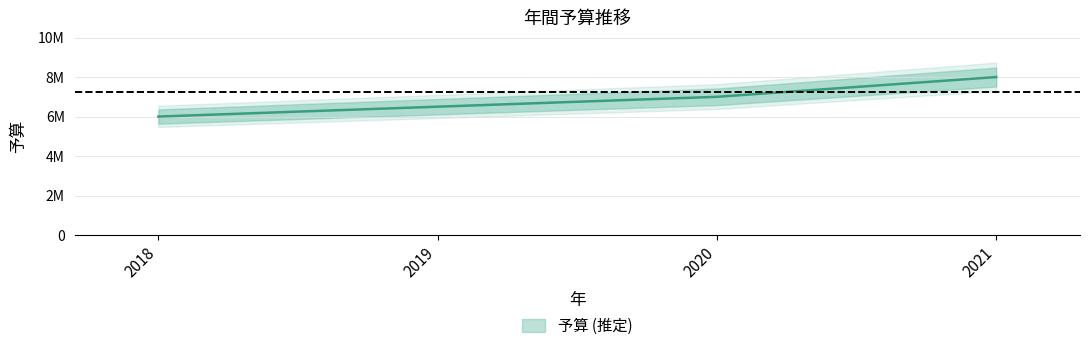

What is the maximum value shown in the chart?

8000000